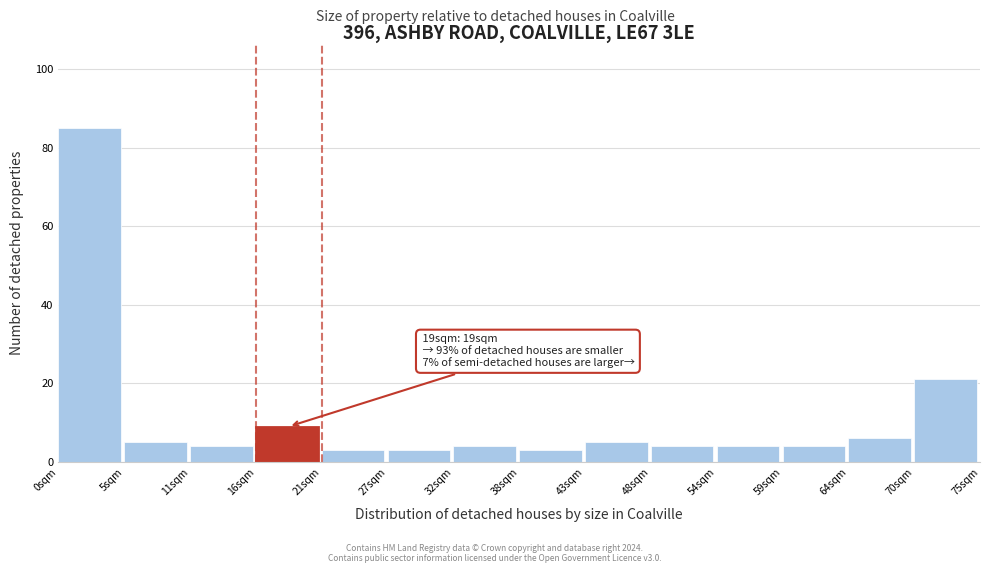

Which range on the x-axis has the tallest bar?

0 to 5